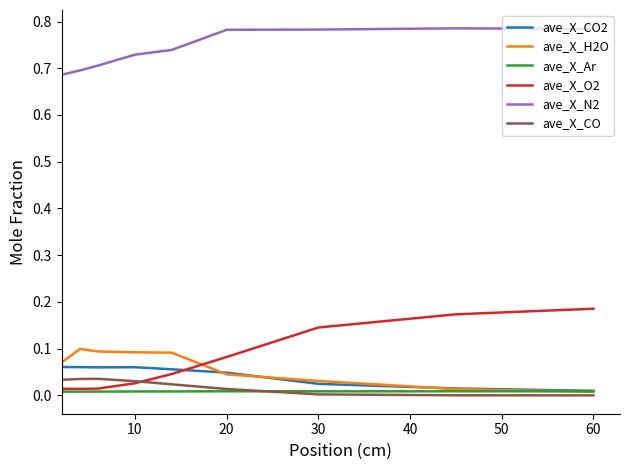

Count the number of data series in this chart.

6